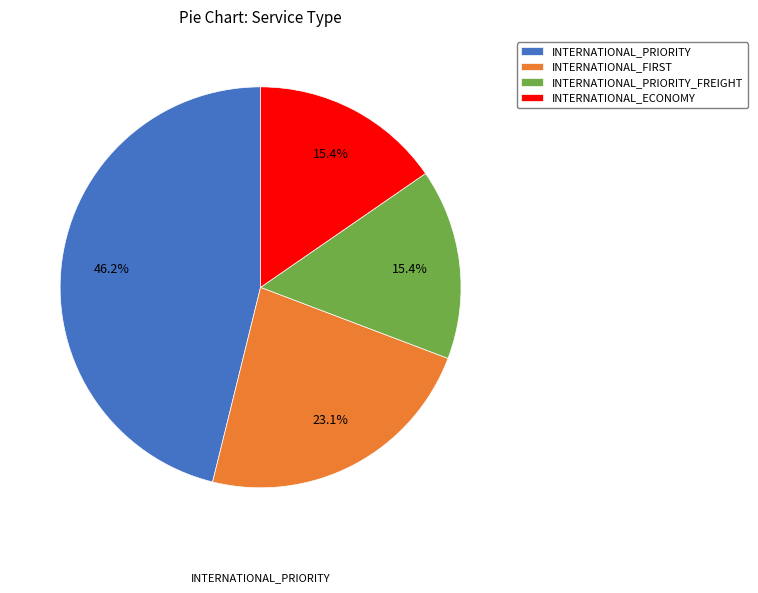

To the nearest percent, what is the combined percentage of INTERNATIONAL_PRIORITY_FREIGHT and INTERNATIONAL_PRIORITY?

62%